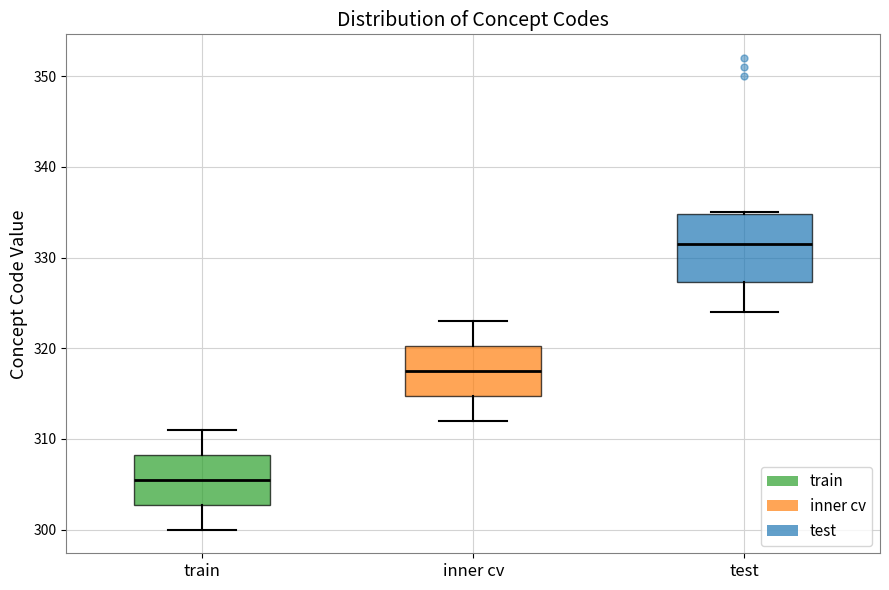

Where does the lower whisker of the box for train end on the y-axis? The values are not printed on the chart, so give them approximately, as read against the axis.

300